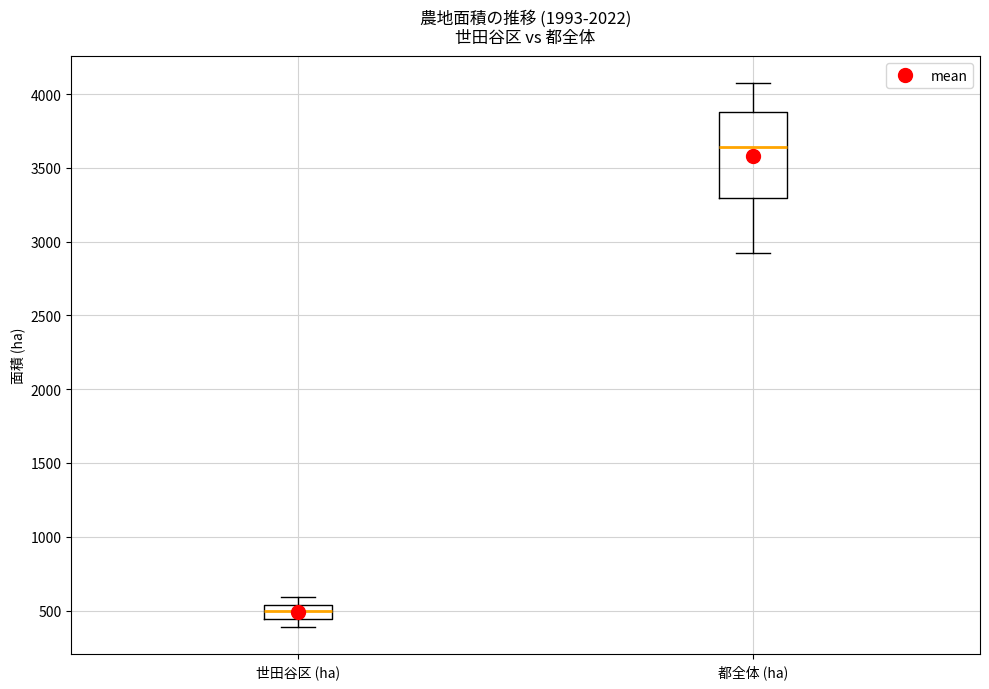

Where is the upper edge of the box for 都全体 (ha) on the y-axis? The values are not printed on the chart, so give them approximately, as read against the axis.

3850